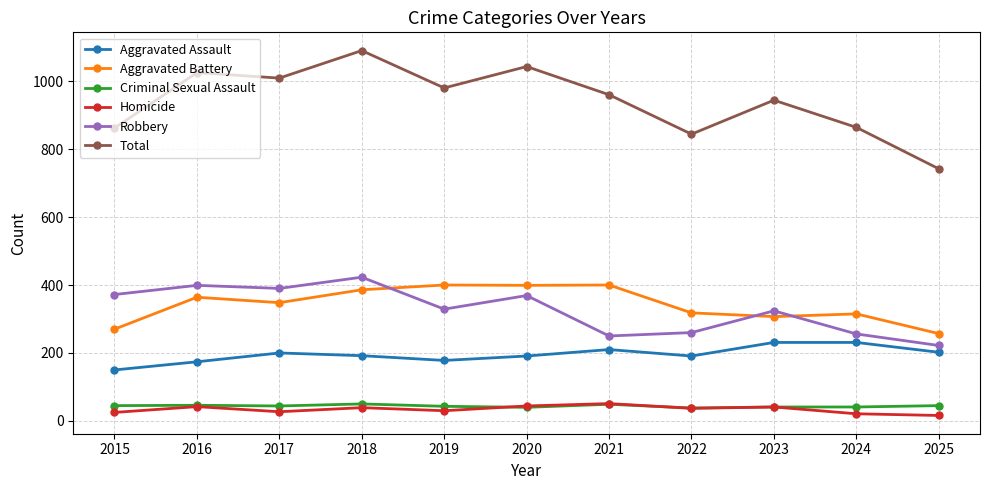

Where is the first local minimum for Aggravated Battery?

2017